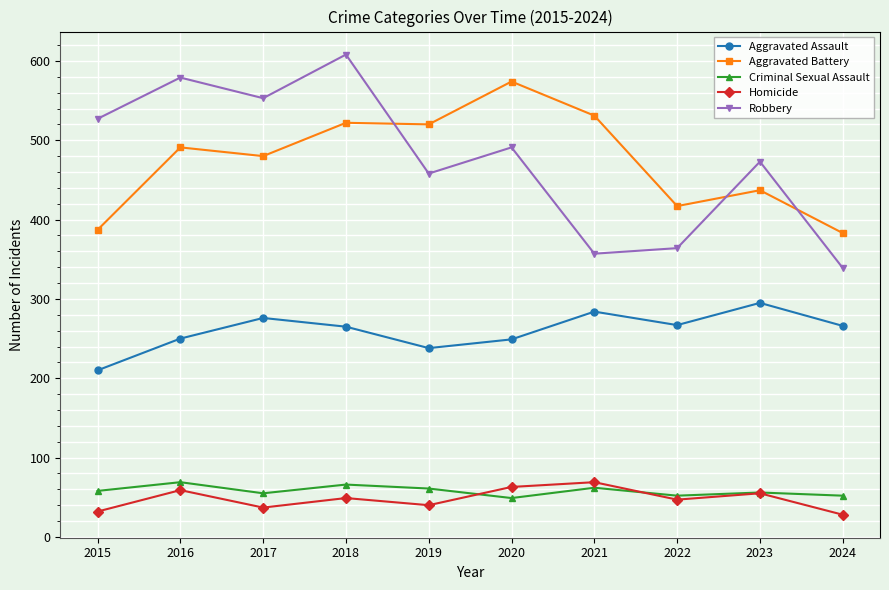

In Homicide, how many points are lower than both neighbors (excluding endpoints)?

3